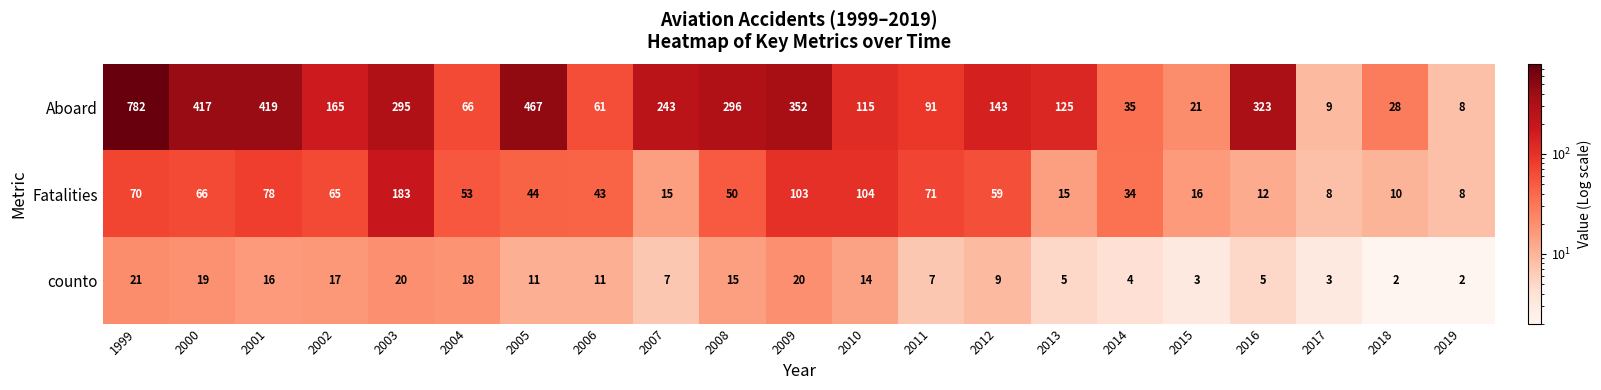

How many values in the counto series are below 11?

10